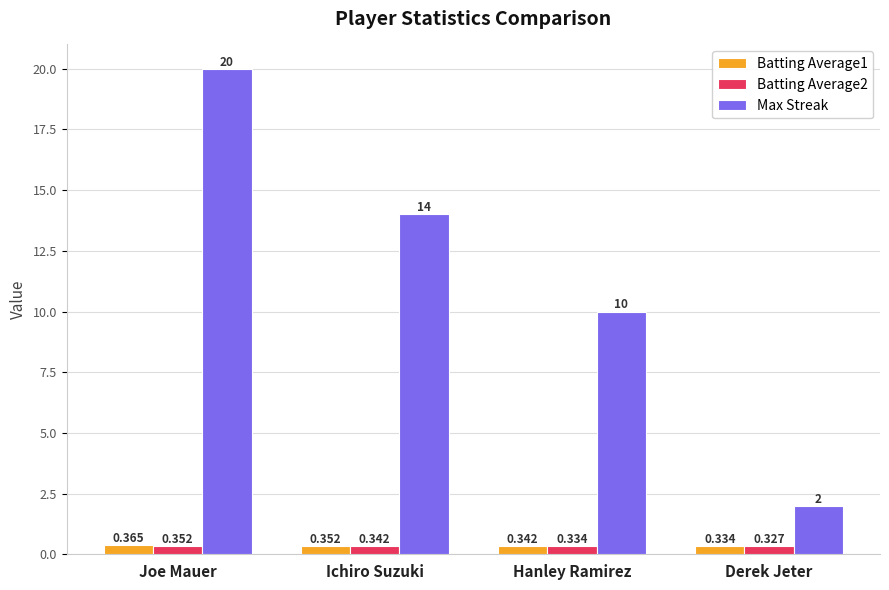

What is the label of the 3rd bar from the left?

Hanley Ramirez